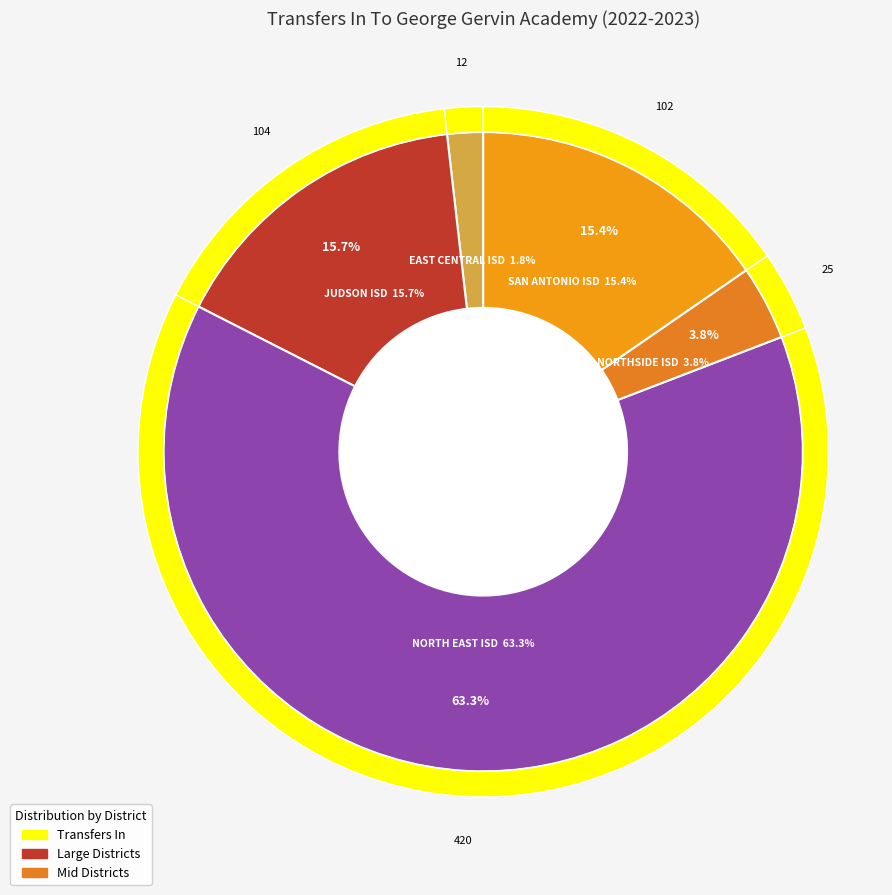

How much of the chart is everything except NORTH EAST ISD?

36.7%